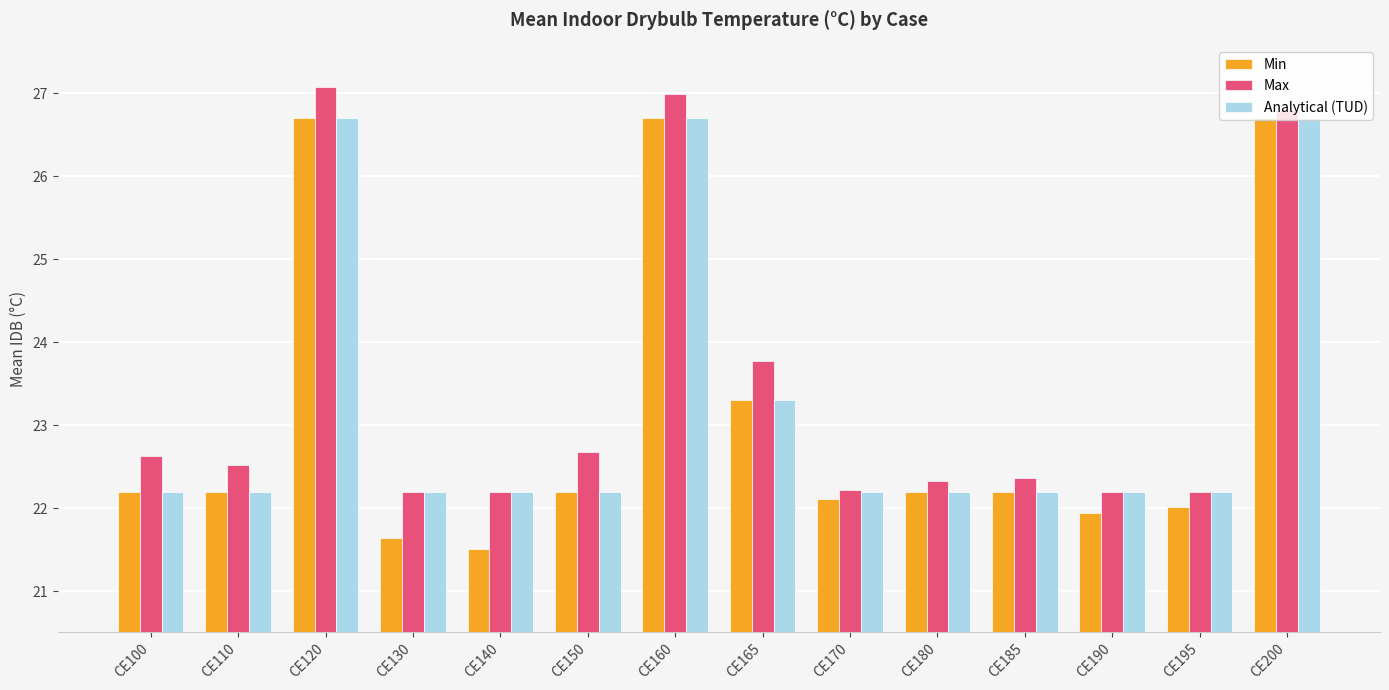

True or false: Max has a value of 35.0 at CE190.

False